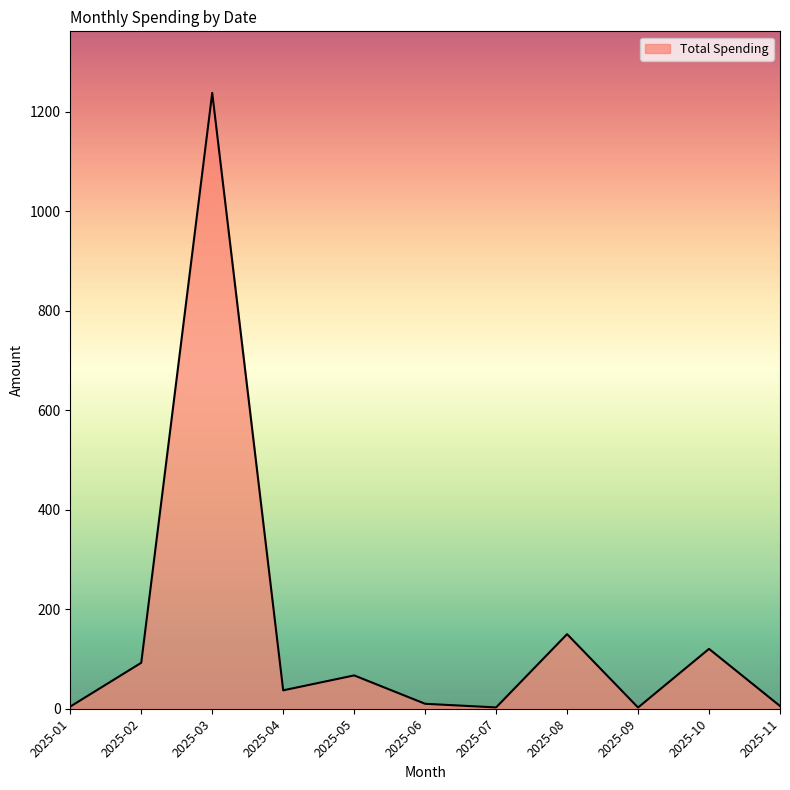

Is it true that the value at 2025-10 is 120.4?

True